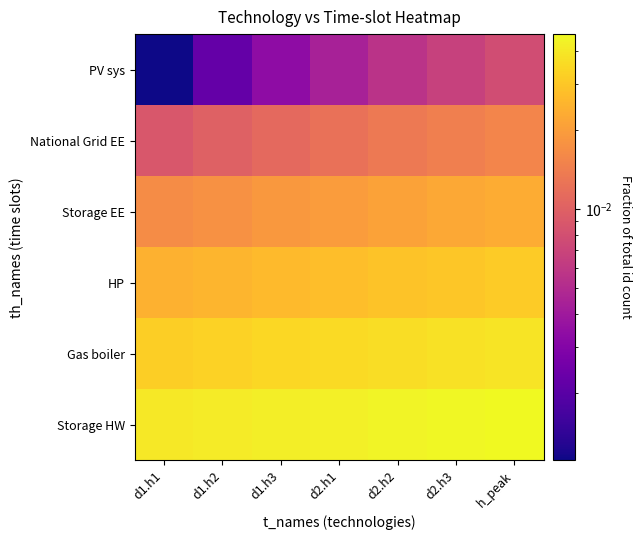

Count the number of data series in this chart.

6